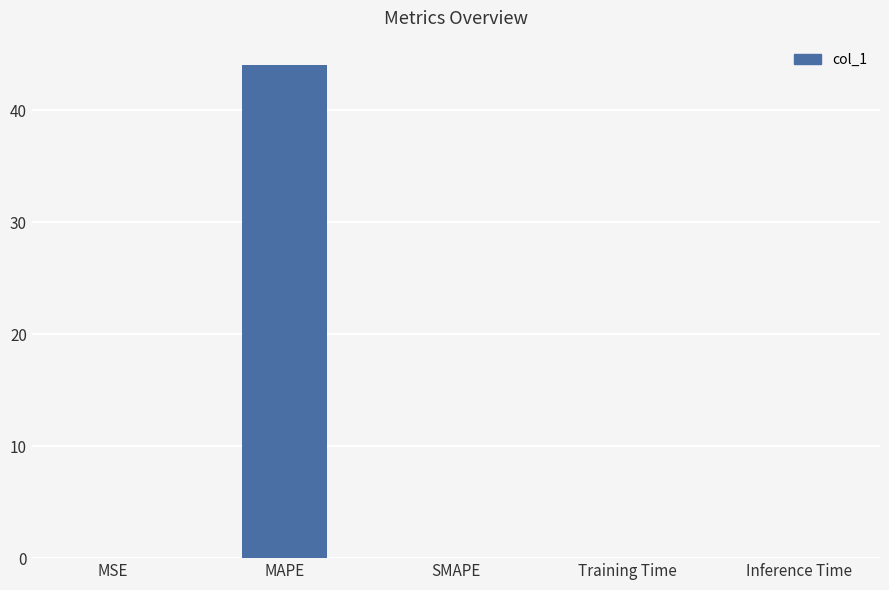

What is the greatest value displayed?

44.0